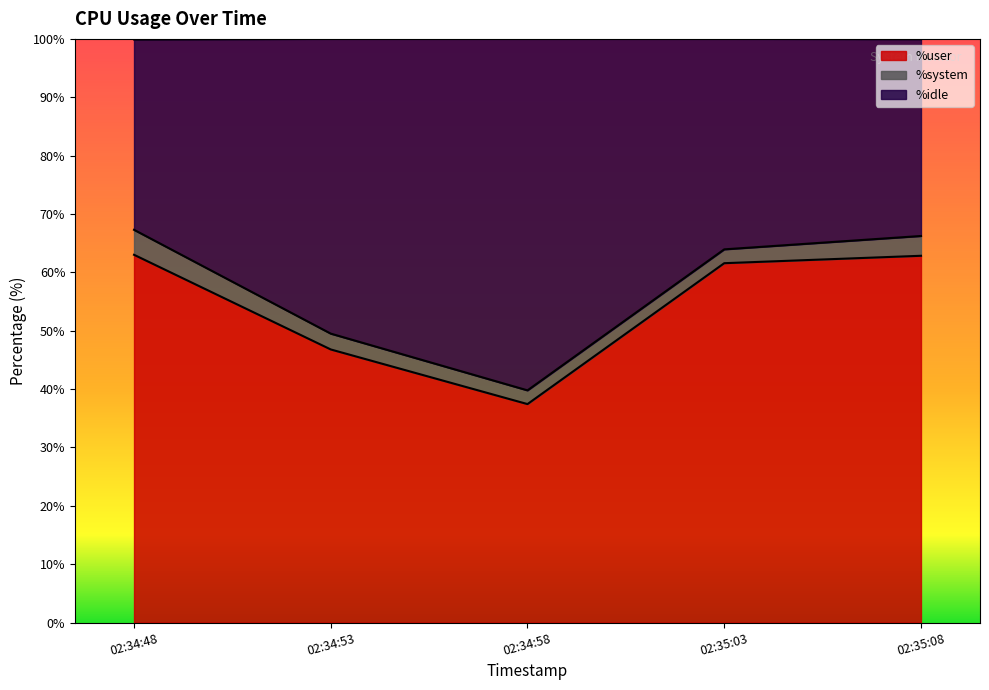

How many lines are shown in the chart?

3